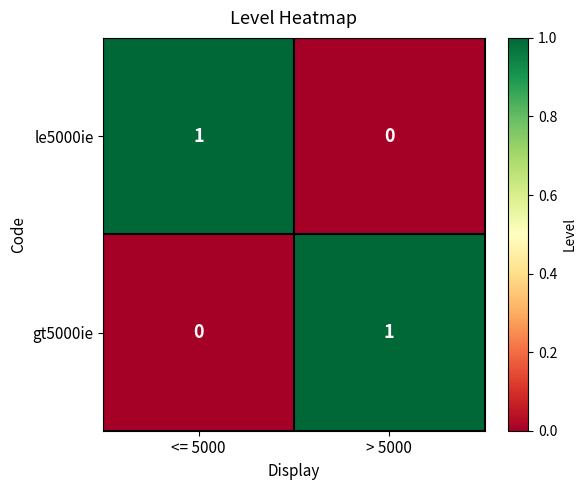

Which category has the lowest value in the gt5000ie series?

<= 5000